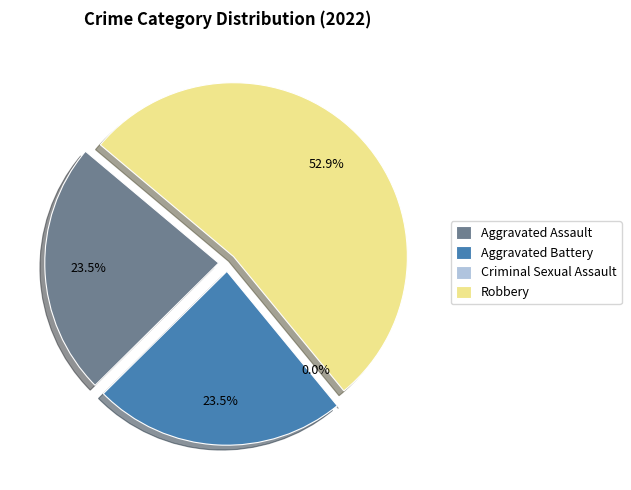

What is the change in value from Criminal Sexual Assault to Robbery?

+9